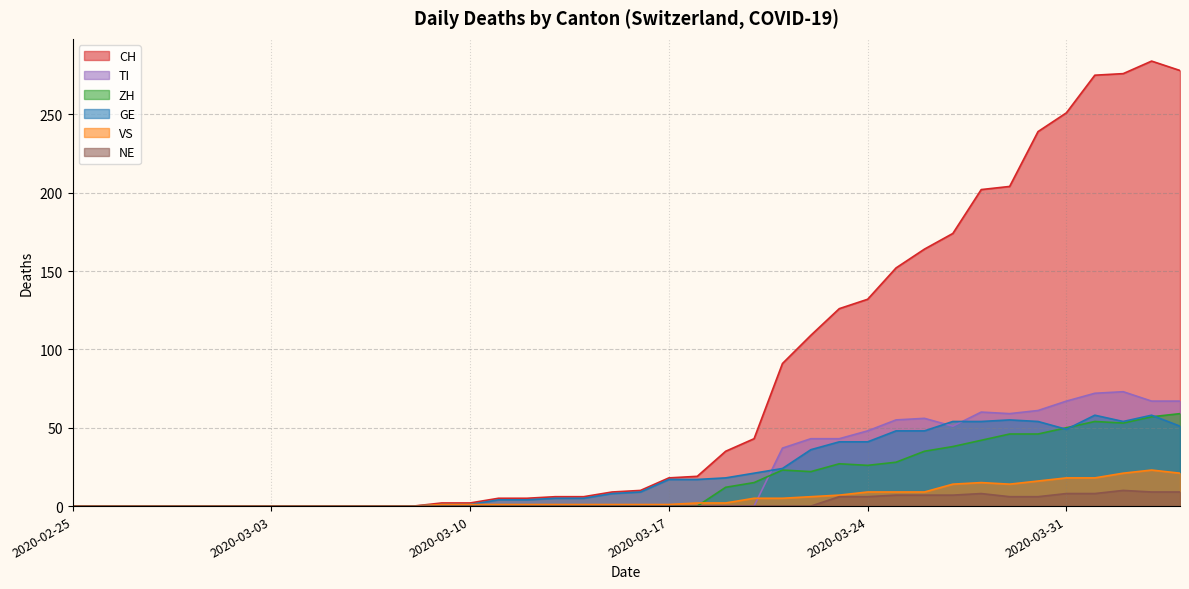

How many data points does each series have?

40